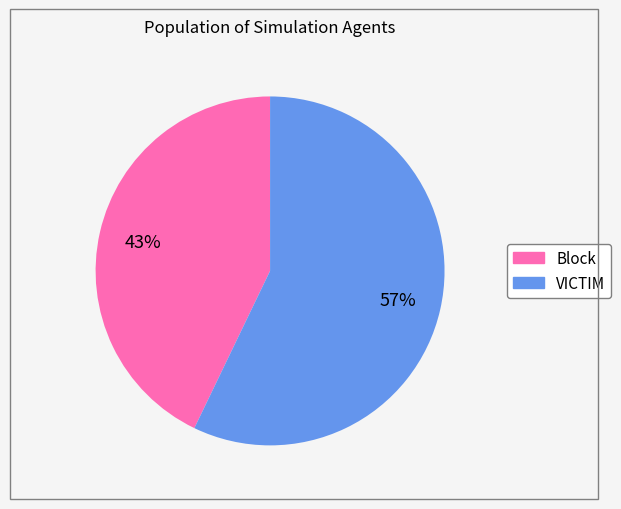

Count the number of slices in the pie.

2